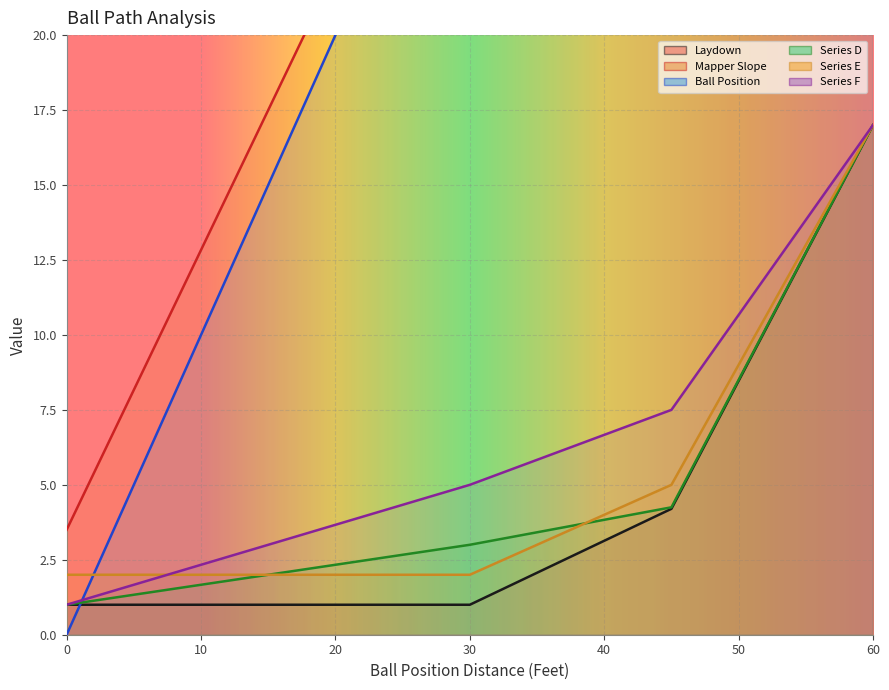

Is it true that Series D equals 2.2 at 18.75?

True